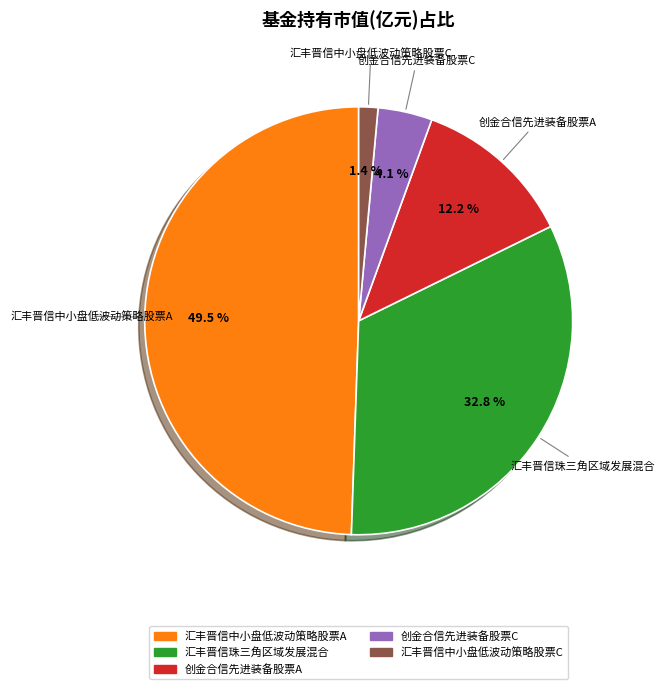

How much of the chart is everything except 汇丰晋信中小盘低波动策略股票A?

50.5%